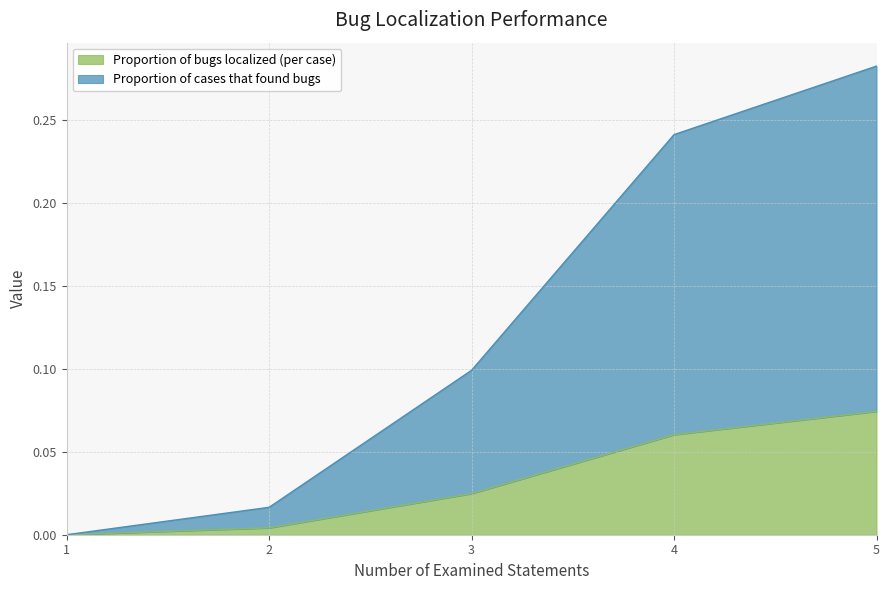

Rank the series by their maximum value, from lowest to highest.

Proportion of bugs localized (per case), Proportion of cases that found bugs